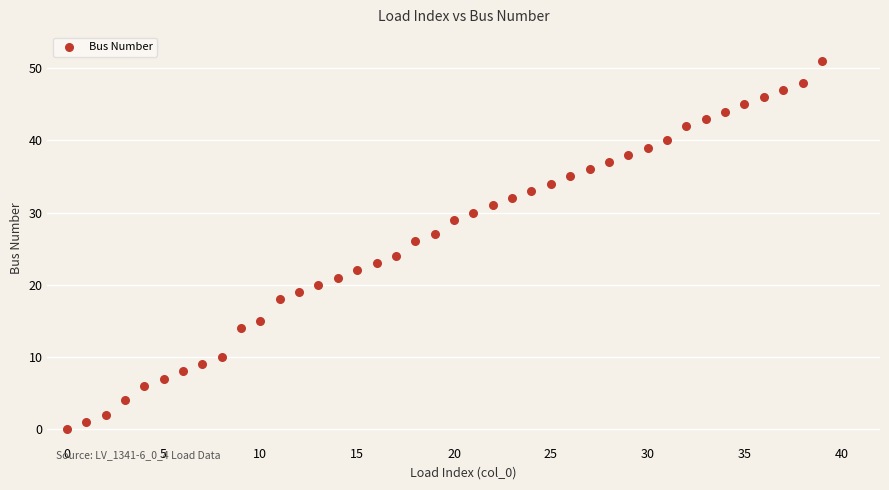

What is the range of Y values (max minus min)?

51